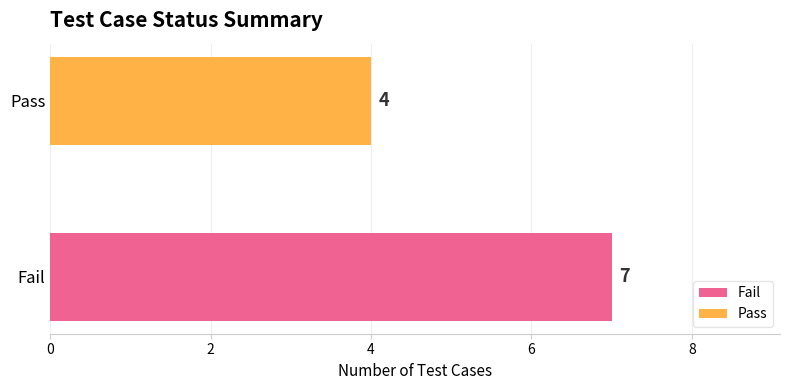

What is the maximum value shown in the chart?

7